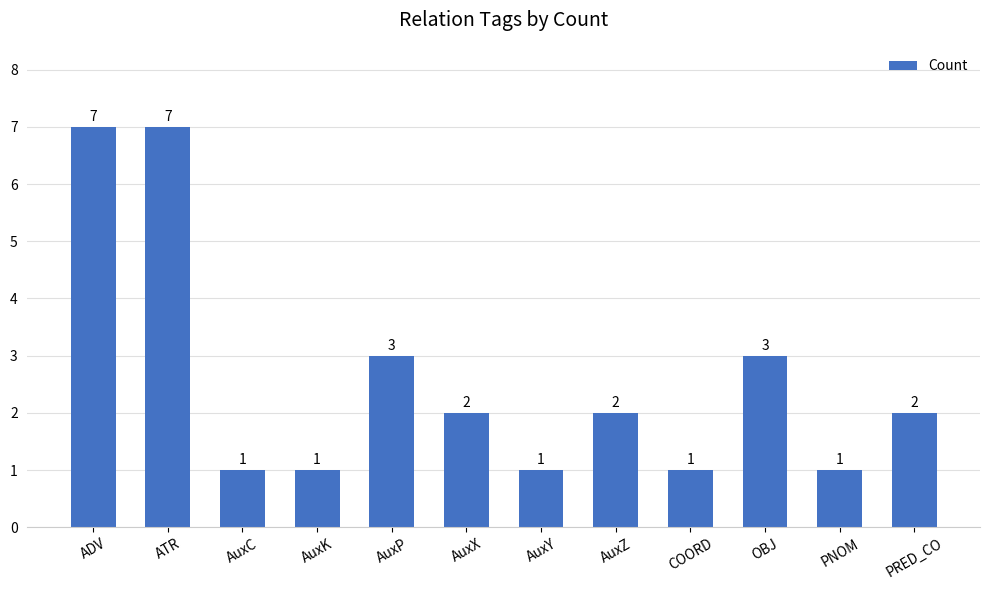

How many bars are there in total?

12